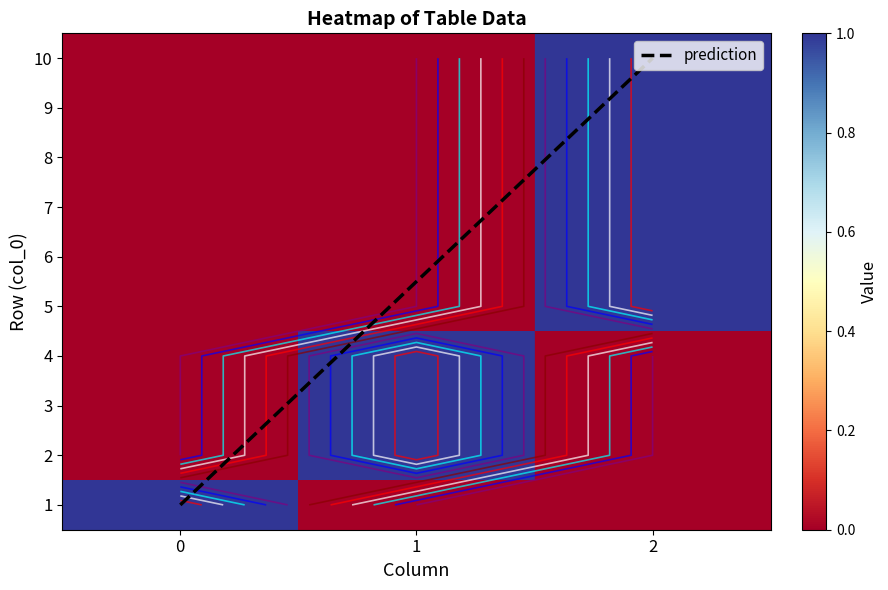

How many series are shown in this chart?

10